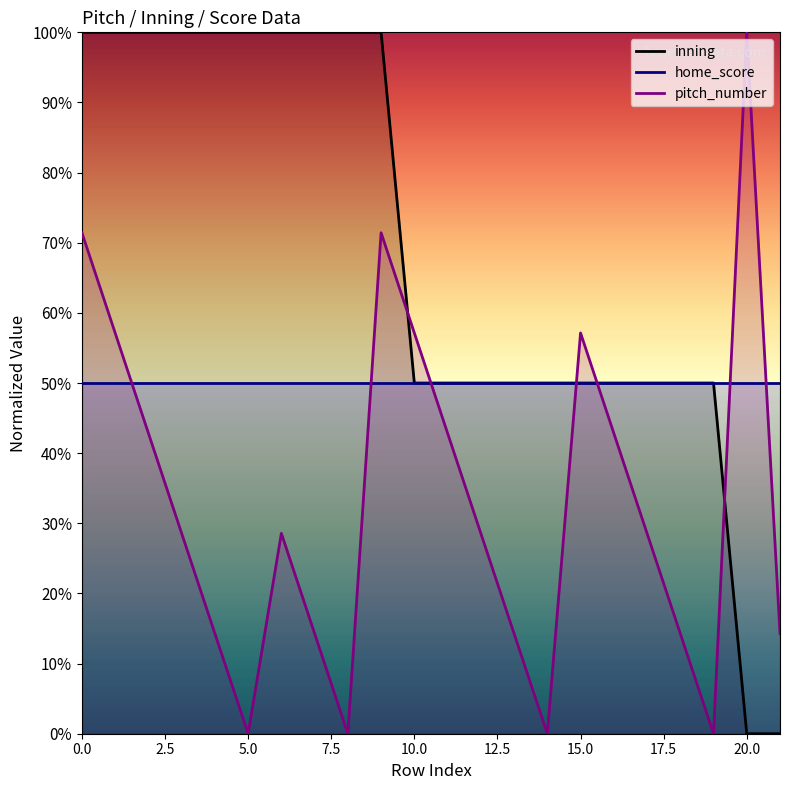

Between which two adjacent categories do inning and pitch_number first intersect?

9 and 10